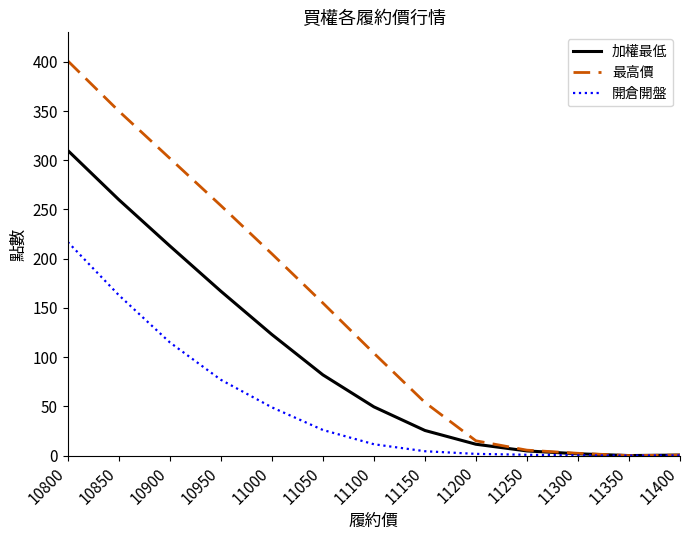

The value of 開倉開盤 at 10900 is 168.3. True or false?

False